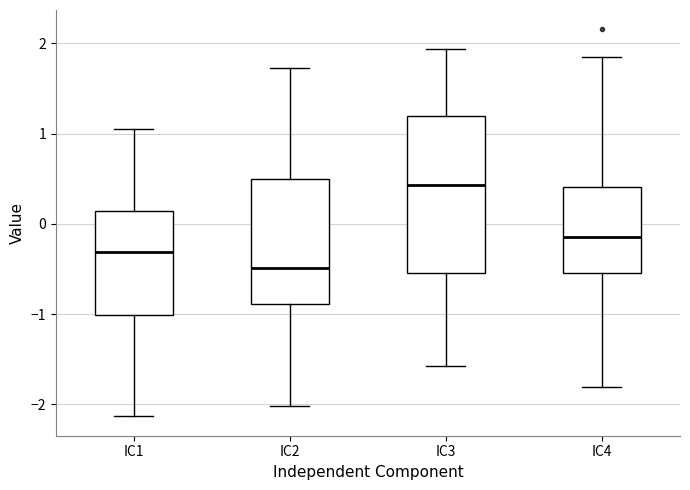

Reading left to right, transcribe this box plot: for each box, give where its median line is, the range the box spans, and where its two whiskers end, as read against the y-axis. The values are not printed on the chart, so give them approximately, as read against the axis.

IC1: median -0.3, box -1.0 to 0.1, whiskers -2.1 to 1.1
IC2: median -0.5, box -0.9 to 0.5, whiskers -2.0 to 1.7
IC3: median 0.4, box -0.5 to 1.2, whiskers -1.6 to 1.9
IC4: median -0.1, box -0.5 to 0.4, whiskers -1.8 to 1.8